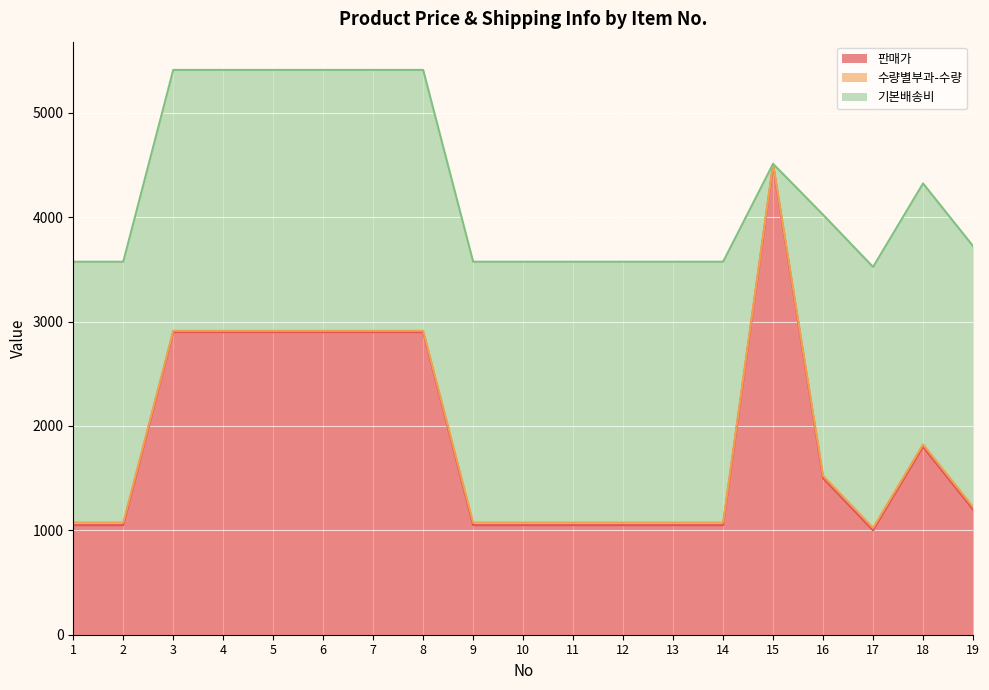

True or false: 판매가 and 수량별부과-수량 cross at least once.

False